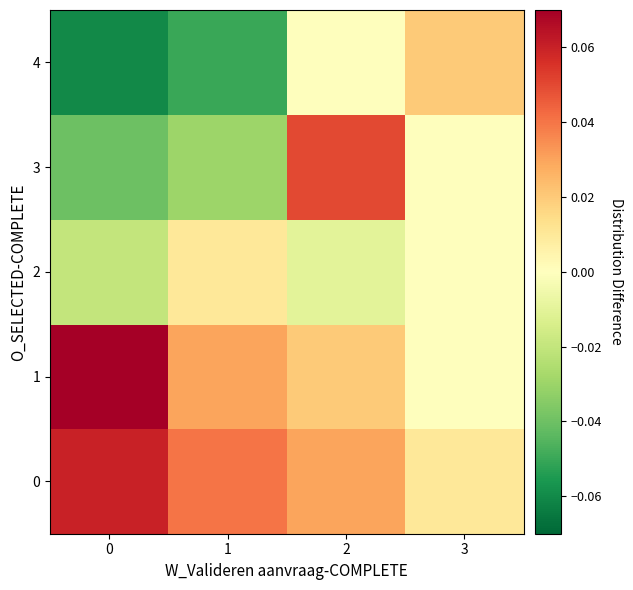

At which category is the sum across all series the highest?

2